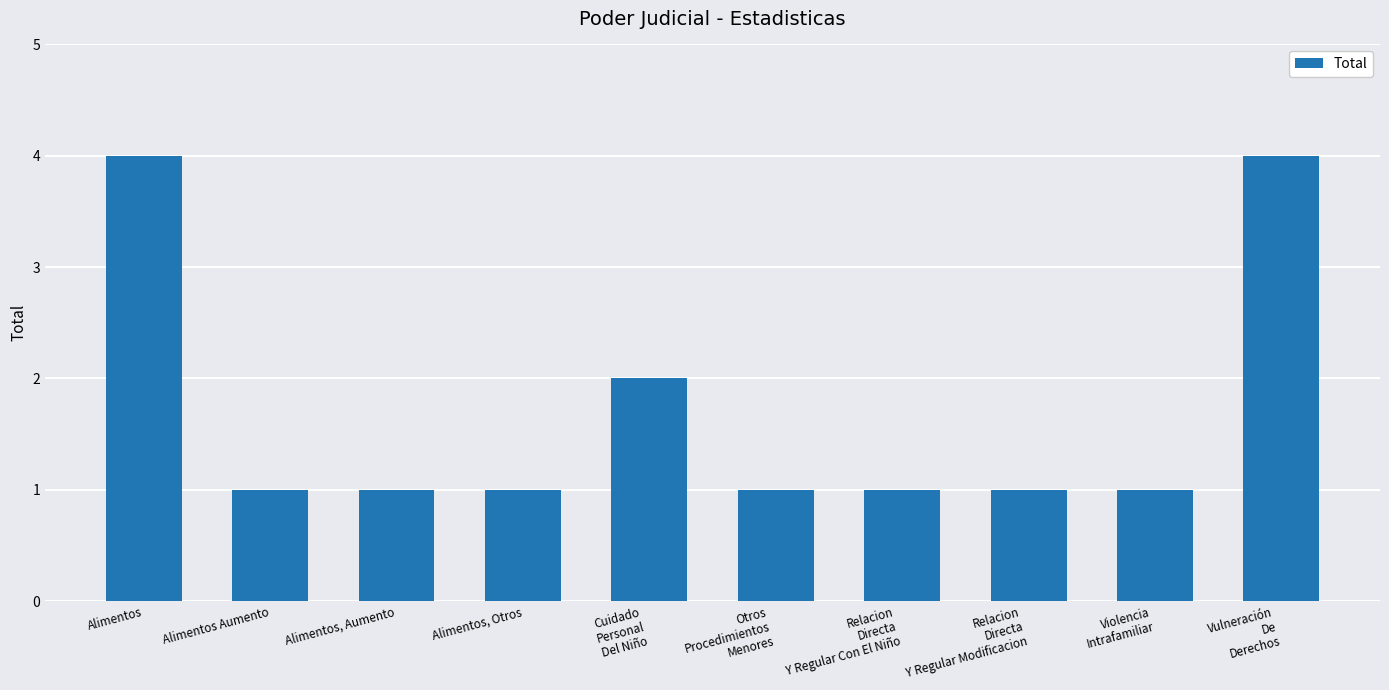

How many bars are there in total?

10